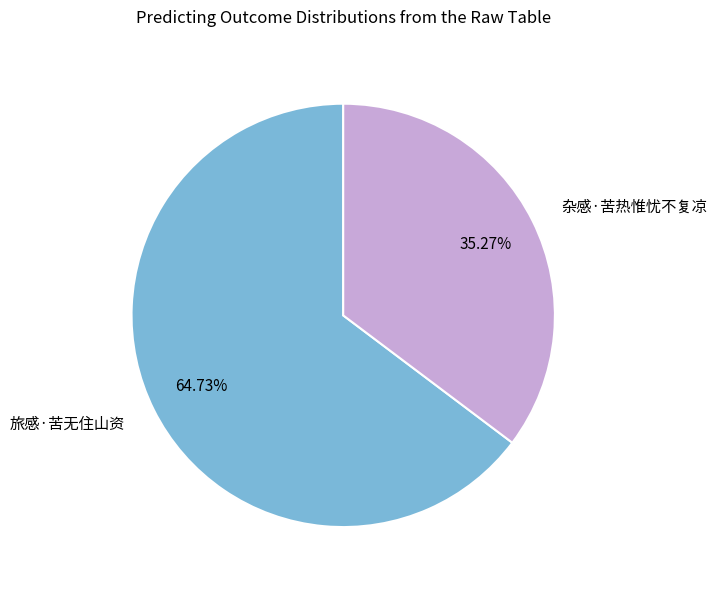

Rank the categories by value from highest to lowest.

旅感·苦无住山资, 杂感·苦热惟忧不复凉